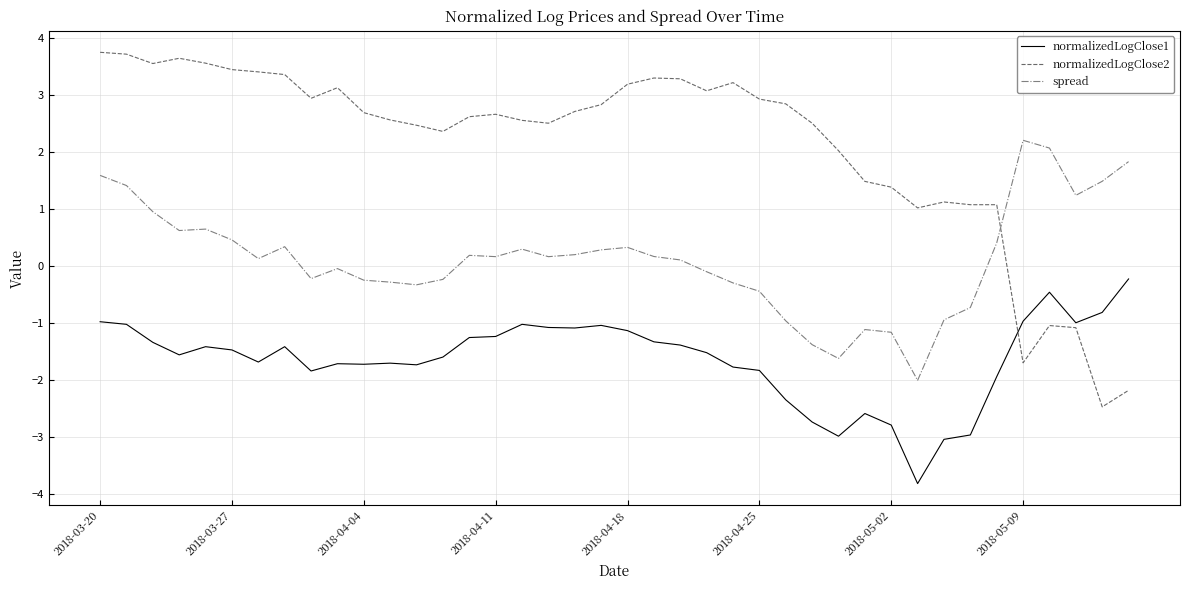

How many lines are shown in the chart?

3